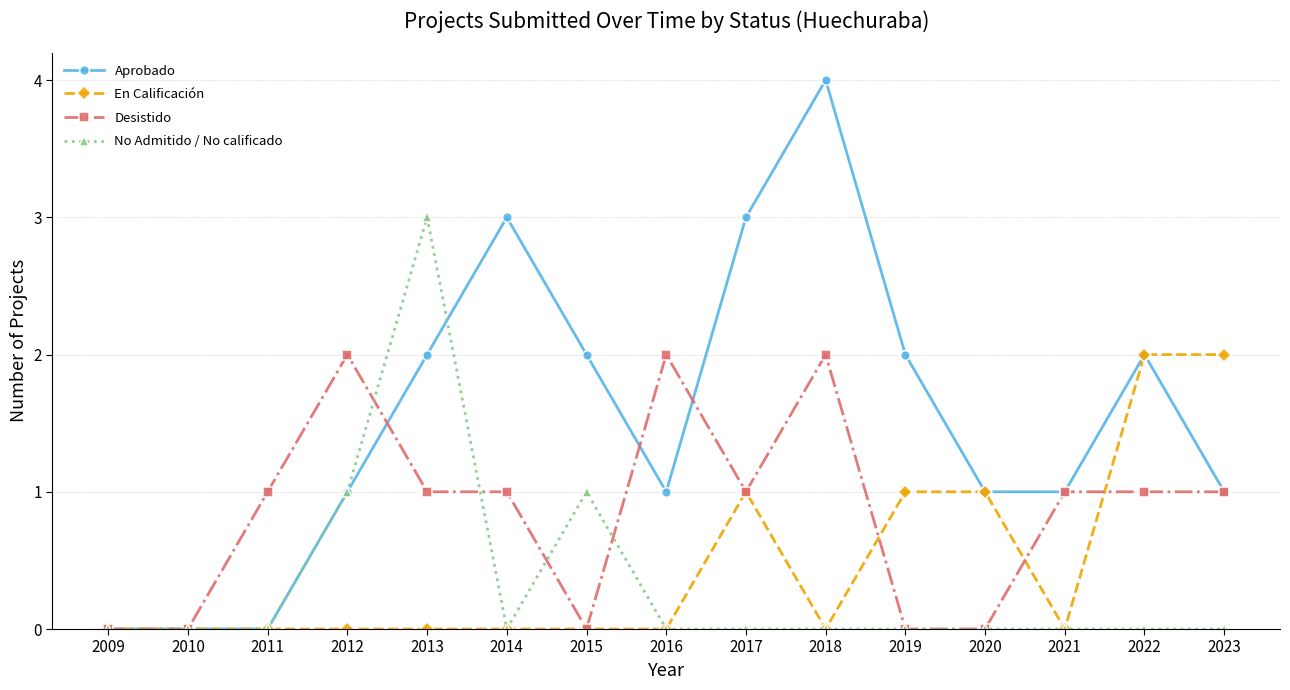

How many distinct data groups are displayed?

4